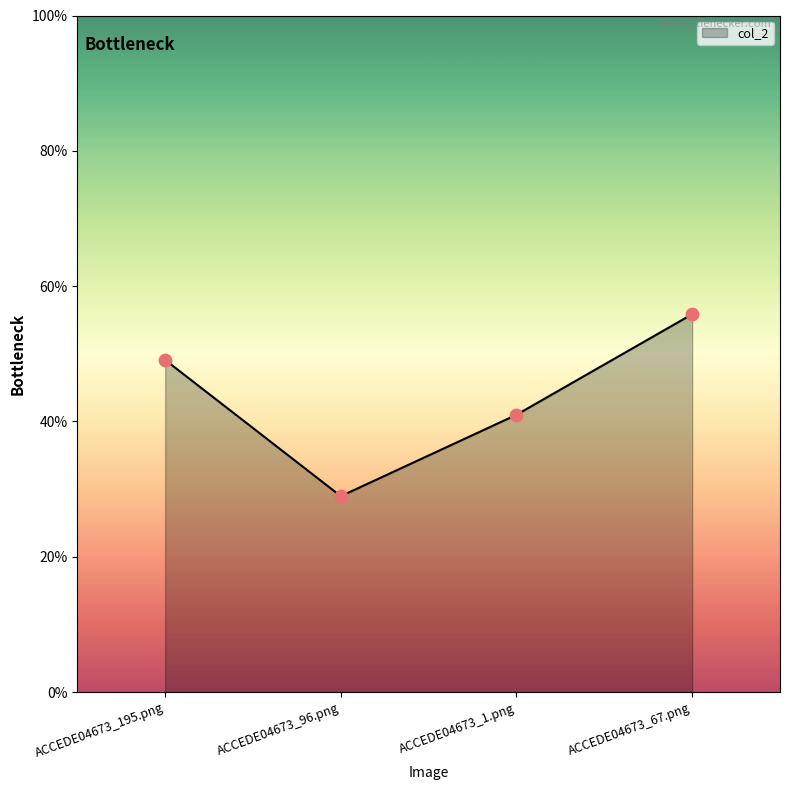

Which has a higher value, ACCEDE04673_67.png or ACCEDE04673_195.png?

ACCEDE04673_67.png